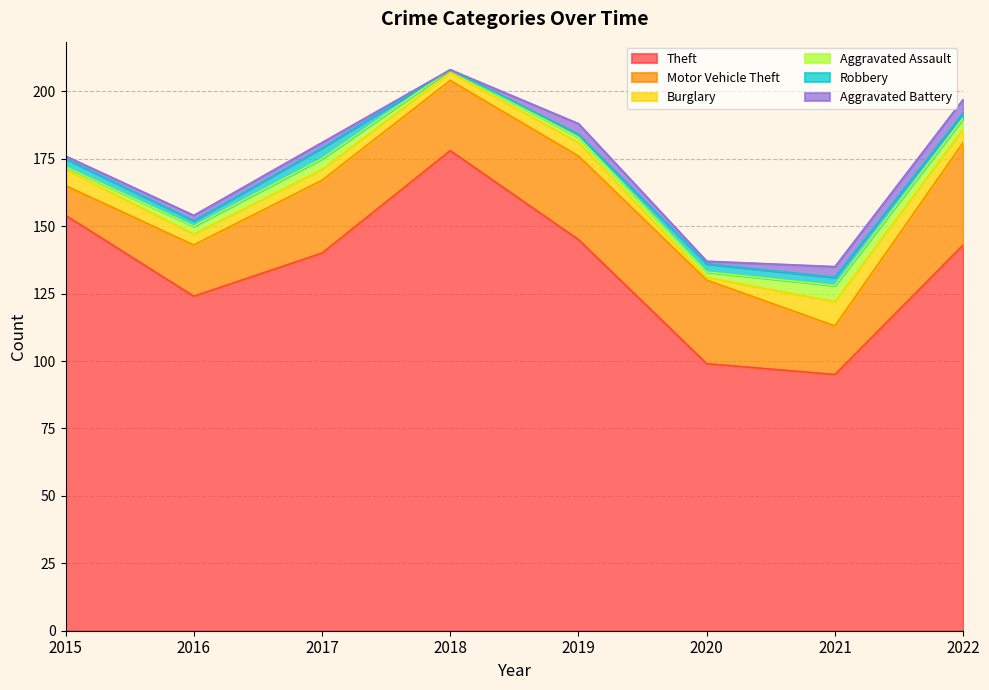

Does the chart display data point markers on the line(s)?

No